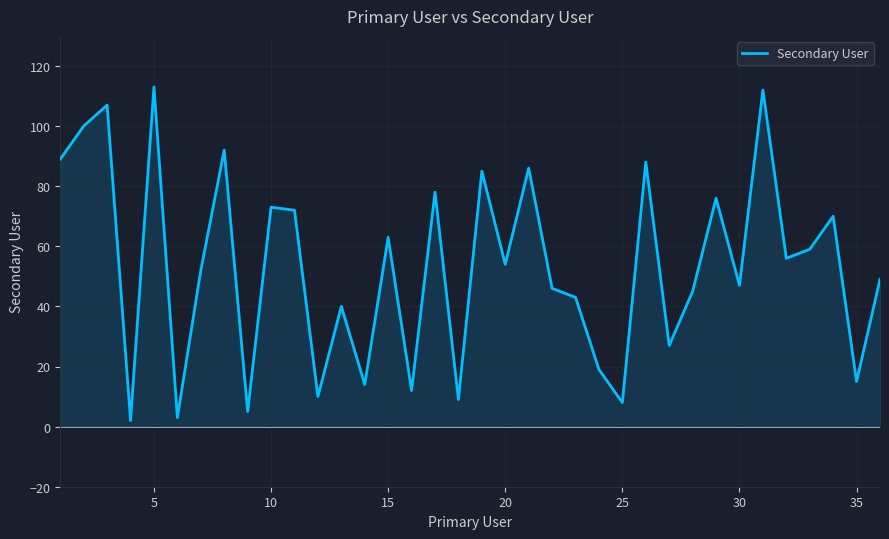

What is the difference between the maximum and minimum values?

111